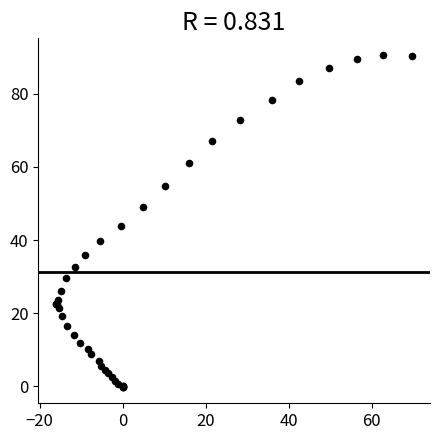

What Y value in the scatter plot is closest to 45?

43.9